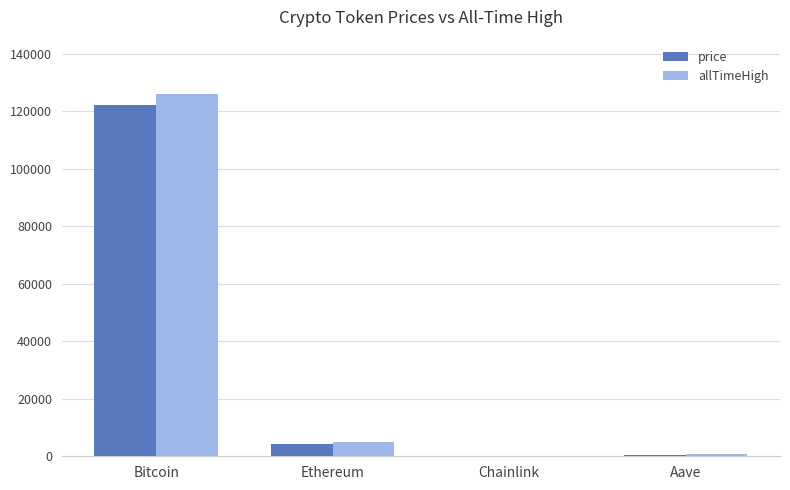

How many groups of bars are there?

4